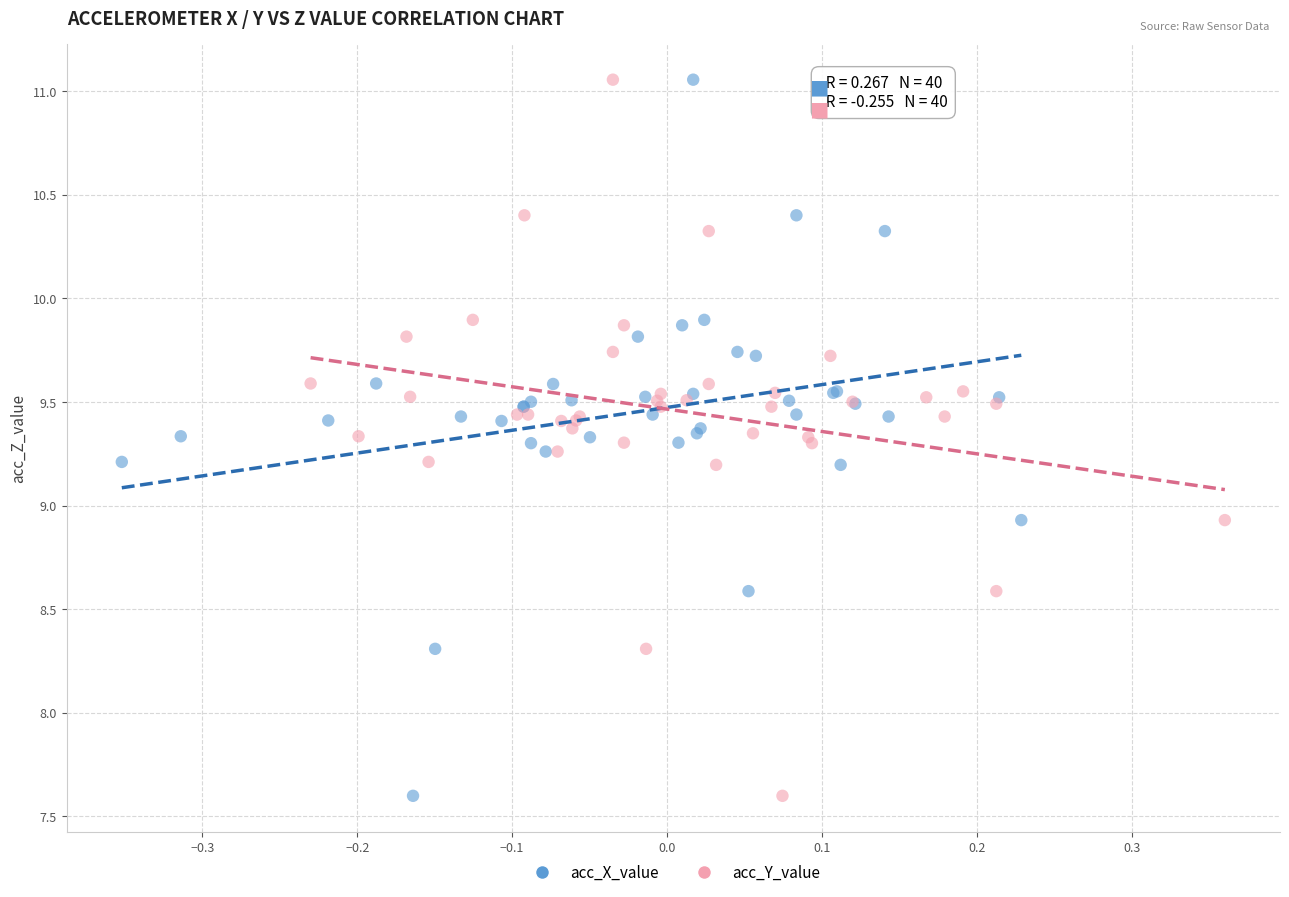

What are all the series names shown in the legend?

acc_X_value, acc_Y_value